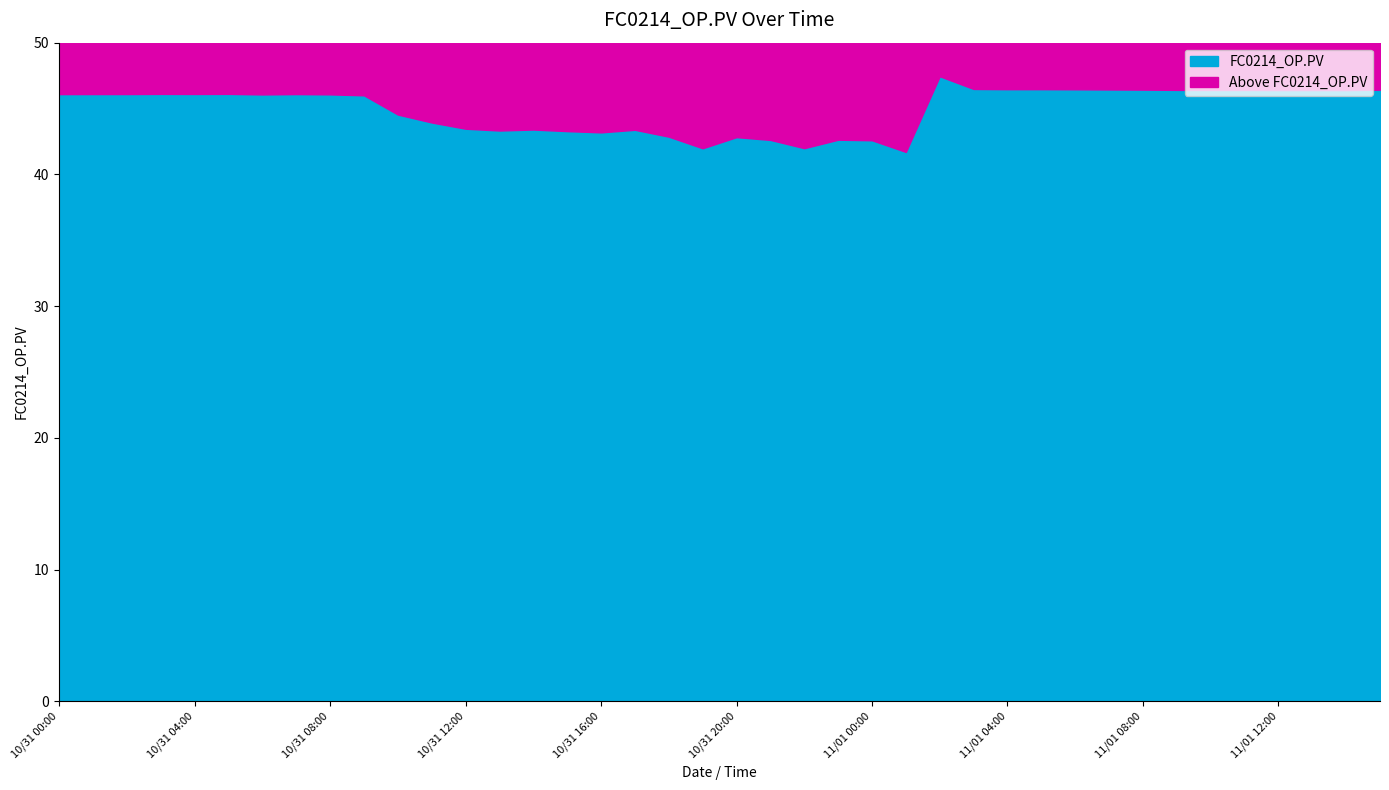

What is the average value?

45.0